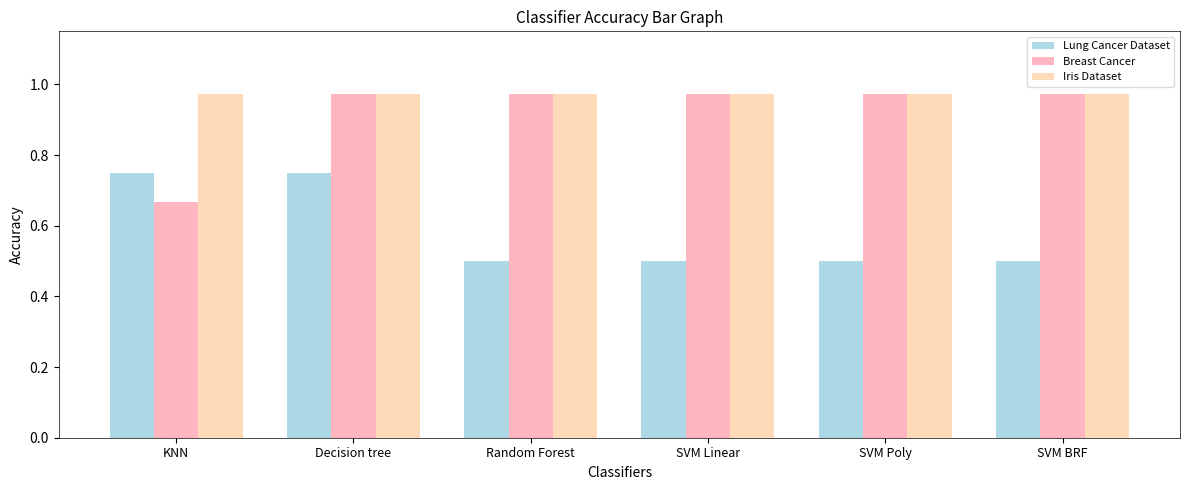

Which label corresponds to the largest value in the chart?

Decision tree